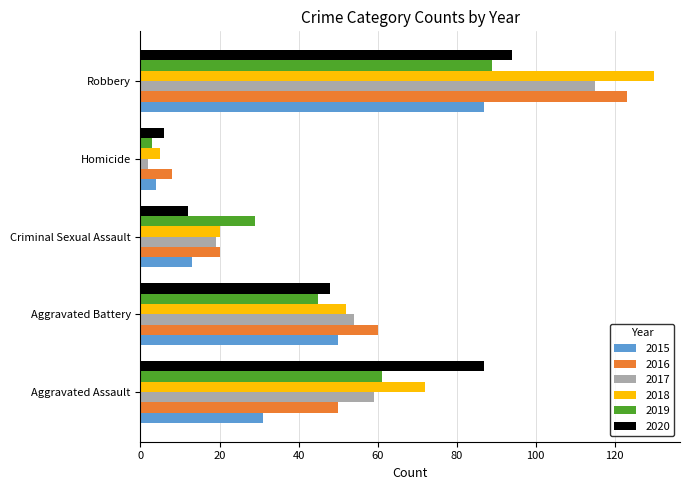

At which category is the sum across all series the highest?

Robbery